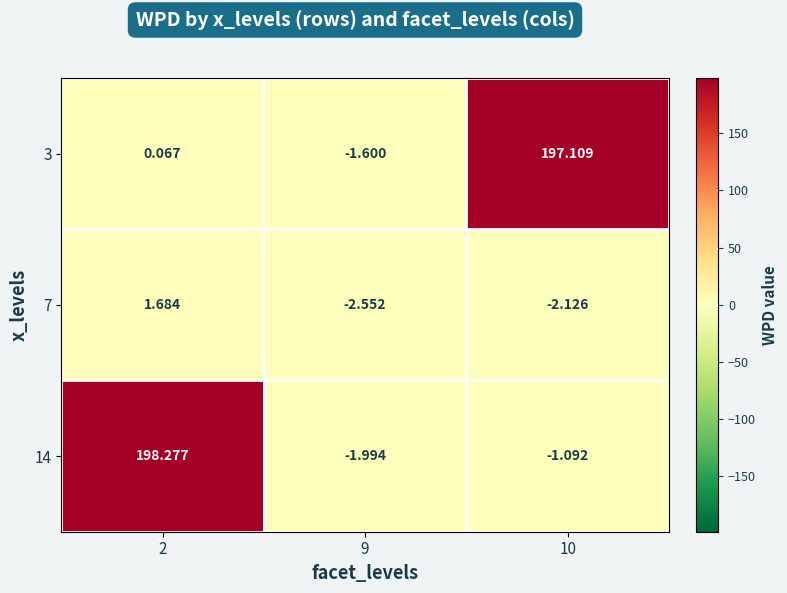

Is the value of 14 at 2 greater than the value of 3 at 10?

Yes